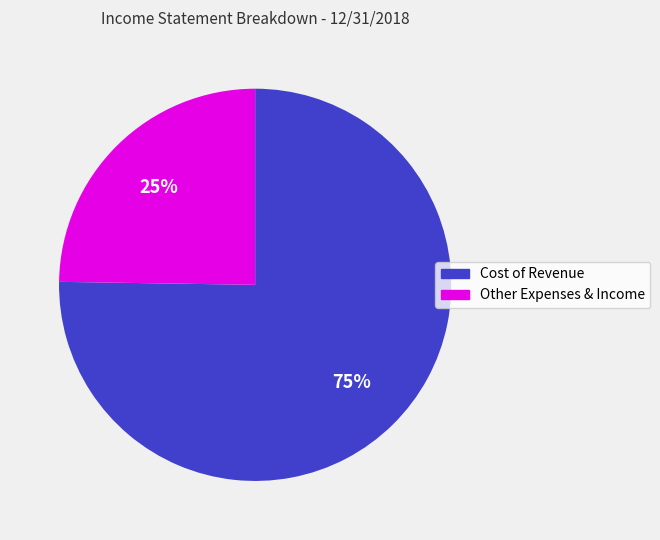

Is there any slice that represents more than half of the pie?

Yes